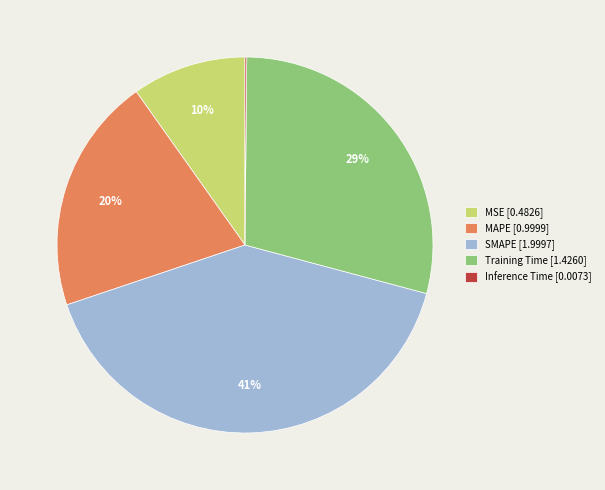

True or false: Training Time accounts for 29% of the total.

True